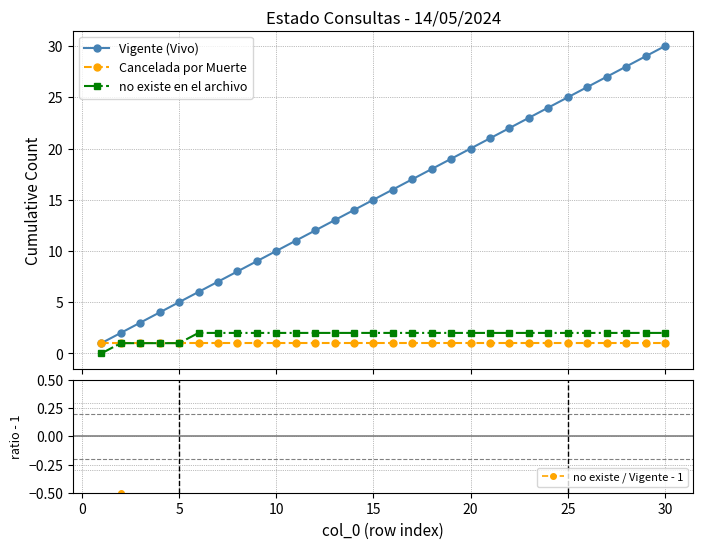

True or false: Vigente (Vivo) has more than 0 interior local peaks.

False